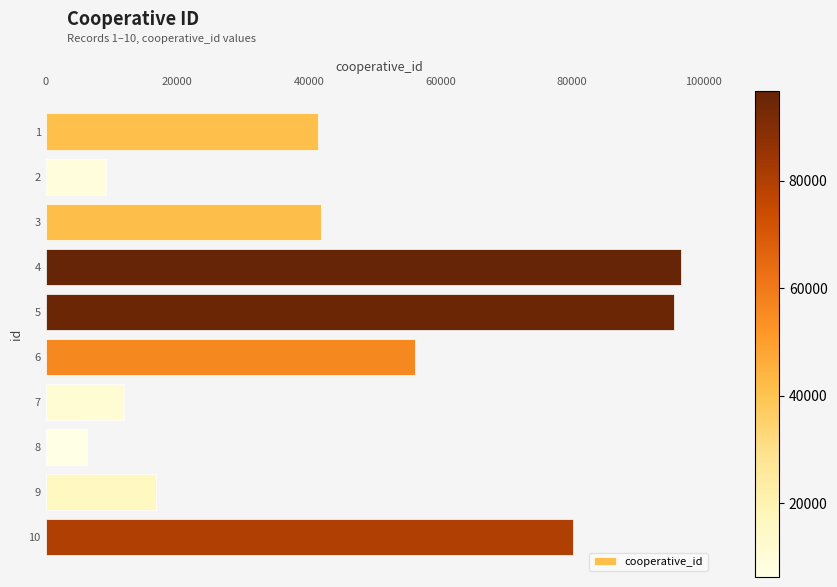

What is the difference between the second highest and second lowest values?

86268